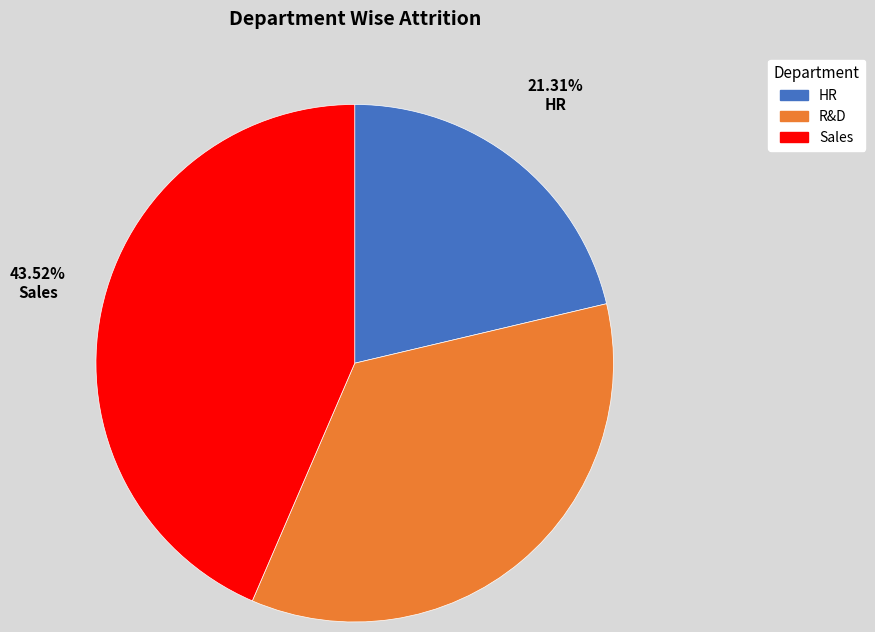

How many slices are in this pie chart?

3